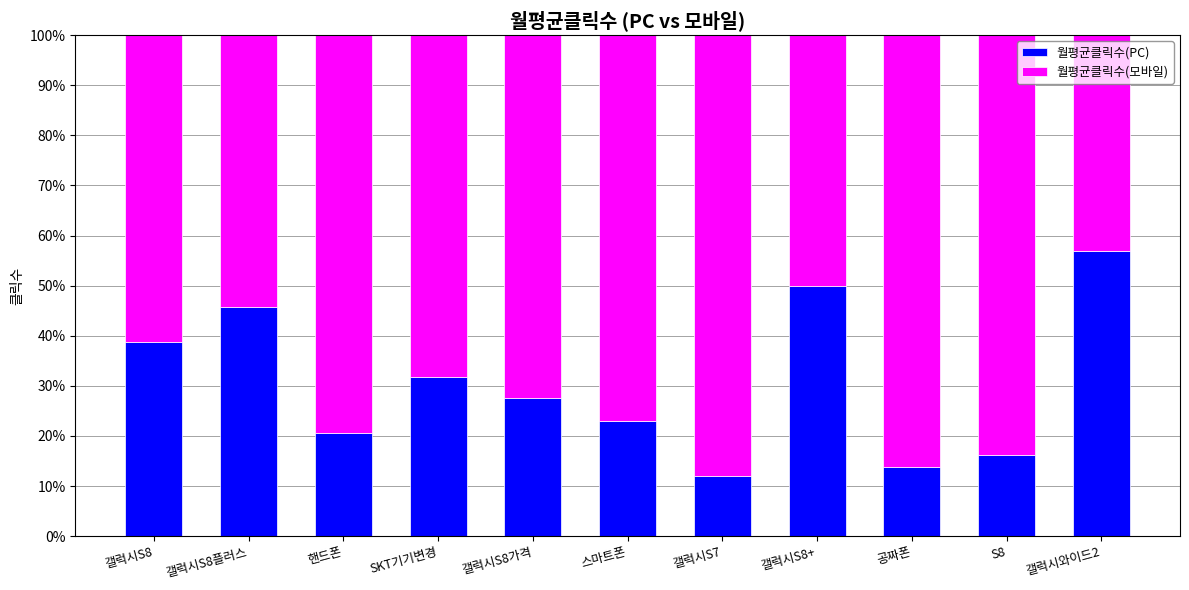

Which category has the lowest value in the 월평균클릭수(PC) series?

갤럭시S7